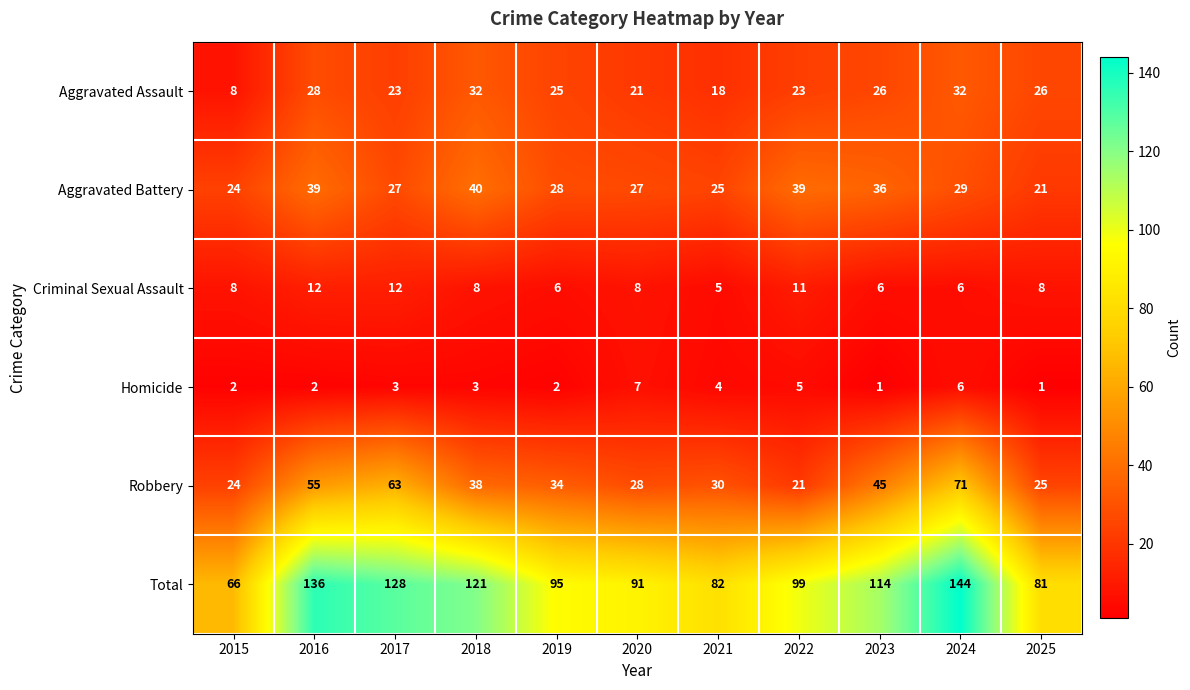

Which category has the highest value across all series?

2024